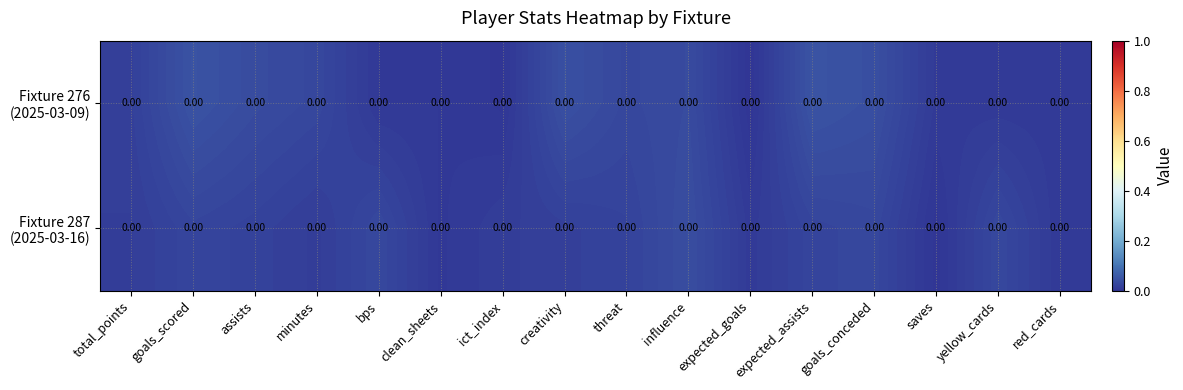

Which series has the largest total across all categories?

Fixture 276 (2025-03-09)